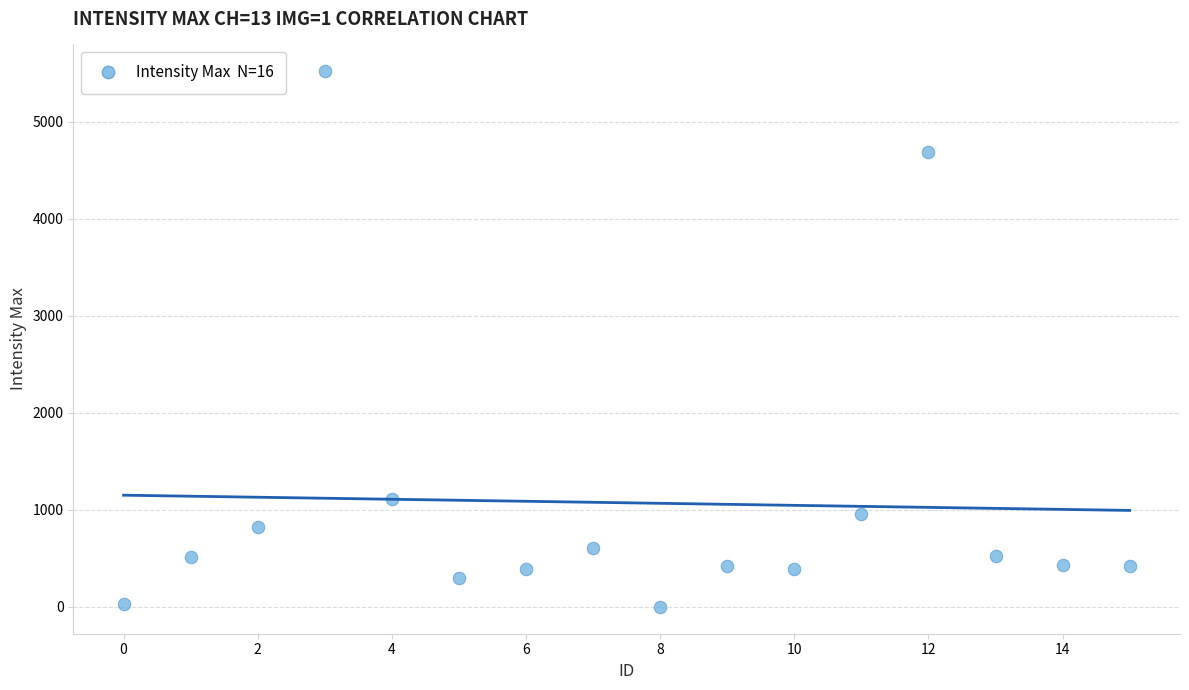

What is the range of Y values (max minus min)?

5521